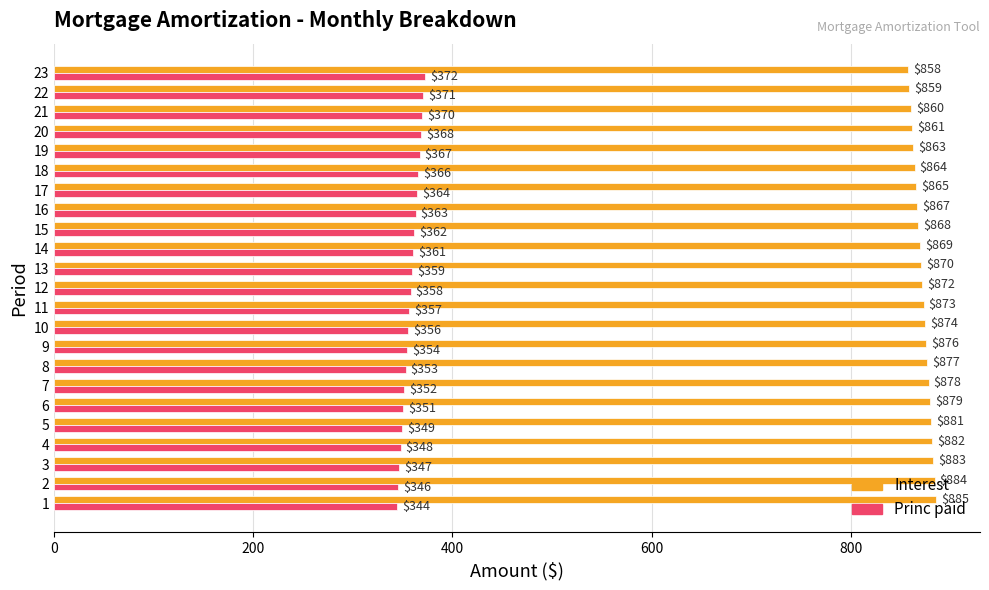

What is the sum of all Interest values?

20048.2